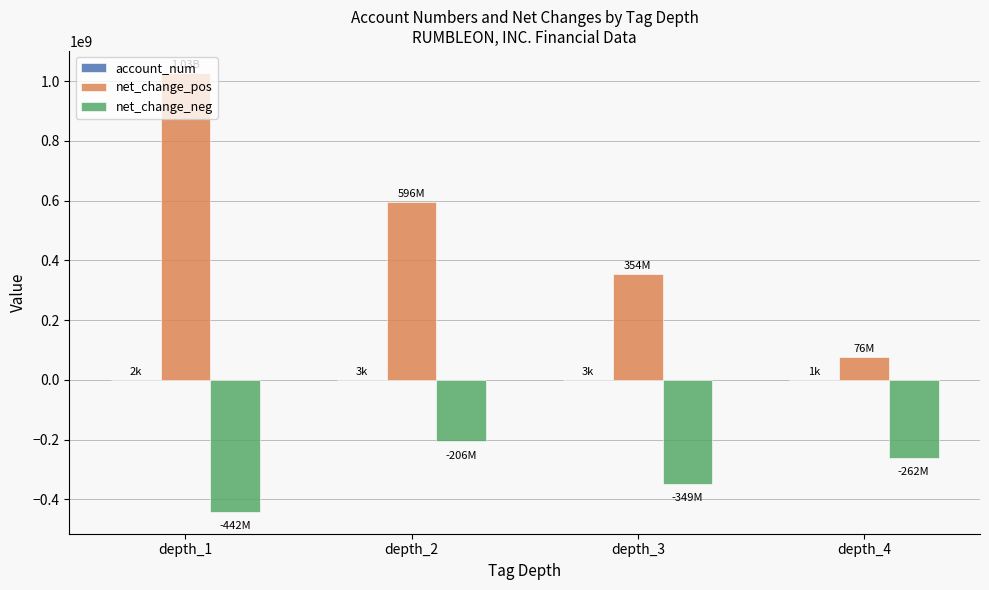

At which category is the sum across all series the highest?

depth_1